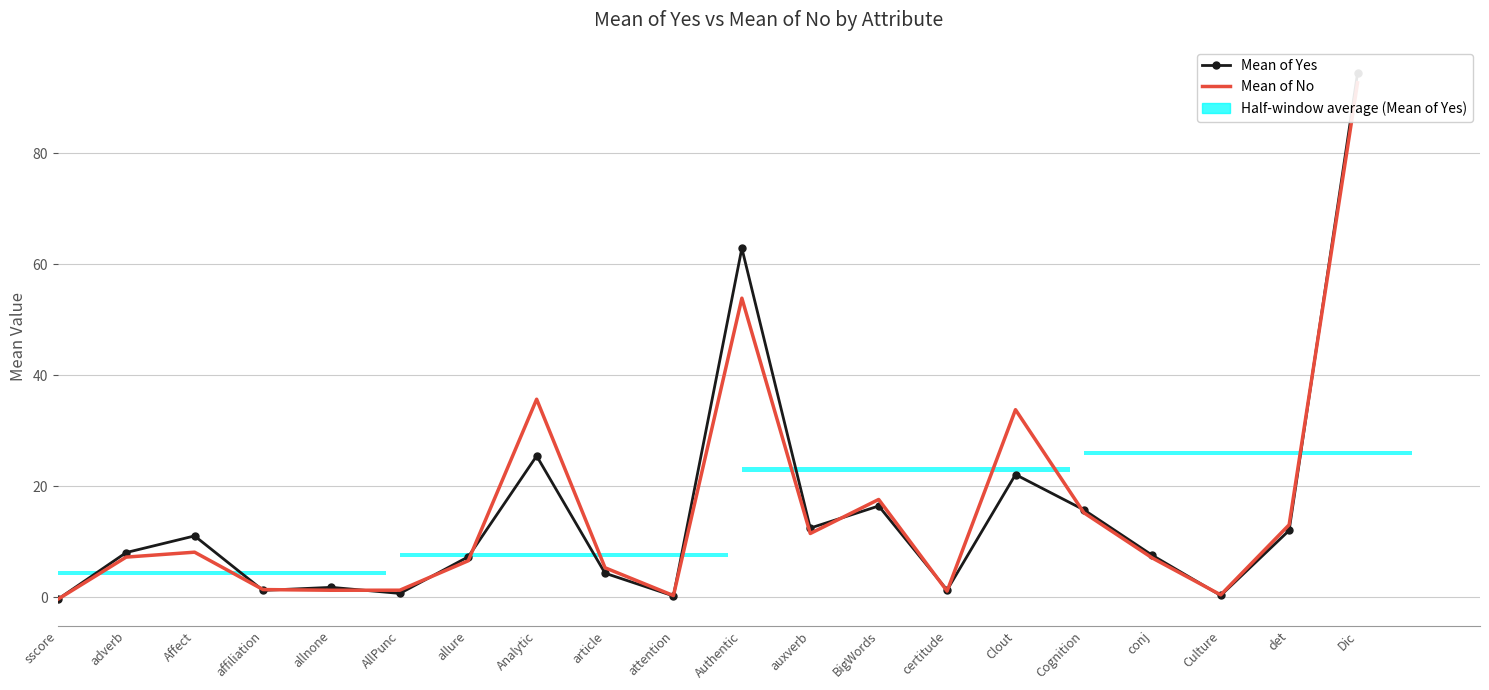

What is the label of the 11th bar from the left?

Authentic